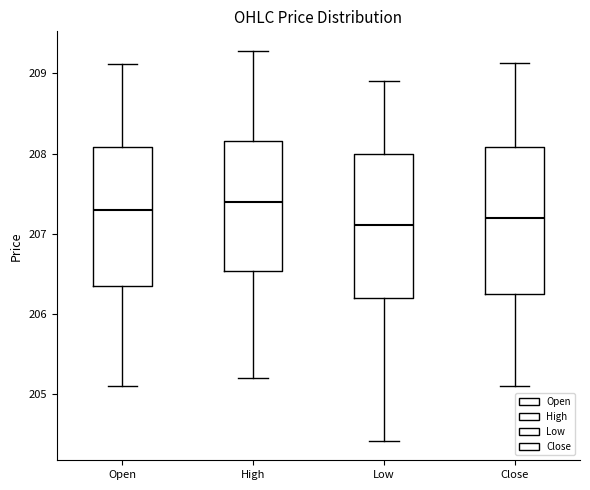

Where does the upper whisker of the box for Open end on the y-axis? The values are not printed on the chart, so give them approximately, as read against the axis.

209.1